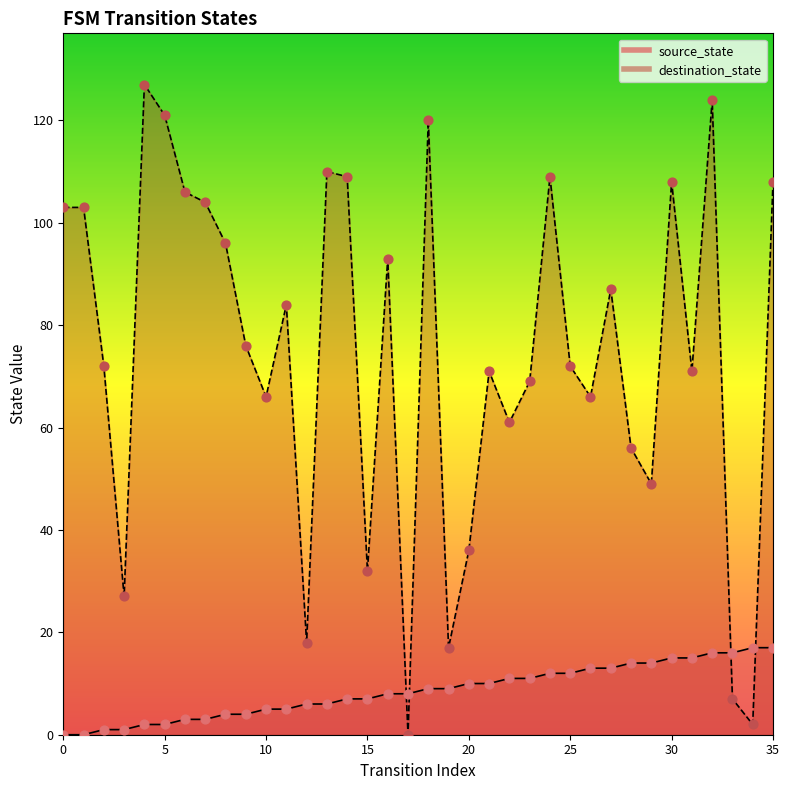

What are all the series names shown in the legend?

source_state, destination_state